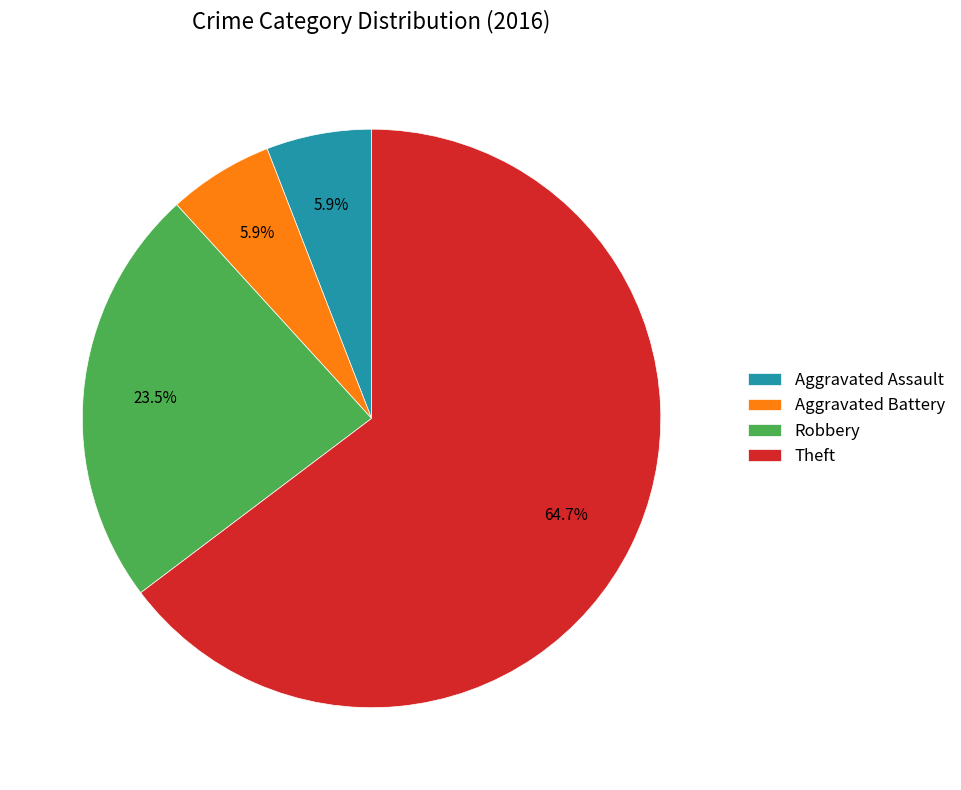

Which has a higher value, Theft or Aggravated Battery?

Theft